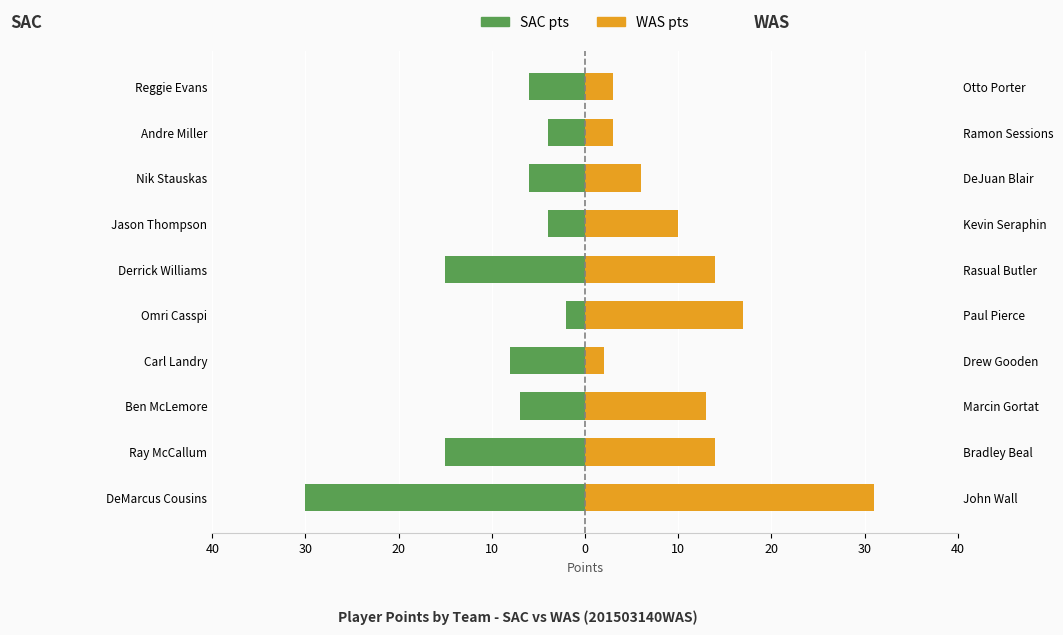

How many bars are there in each group?

2